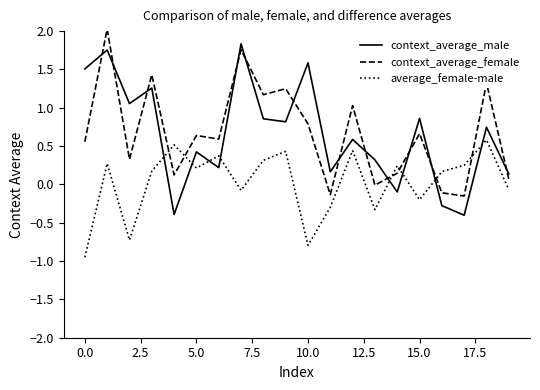

What is the greatest value displayed?

2.0